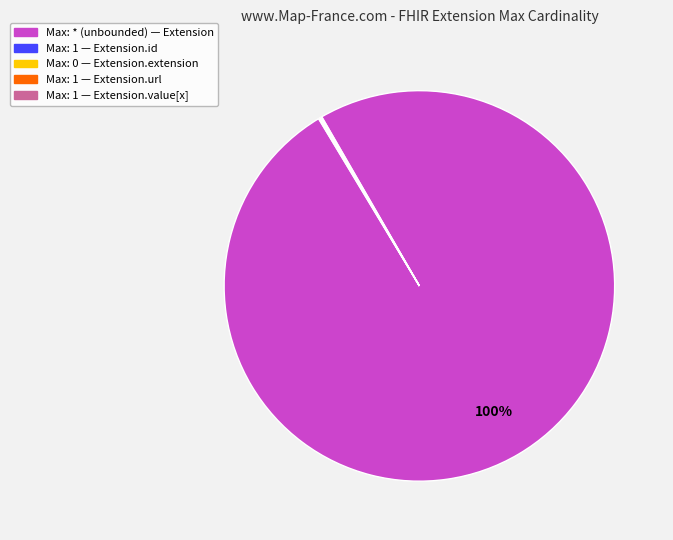

Is there any slice that represents more than half of the pie?

Yes